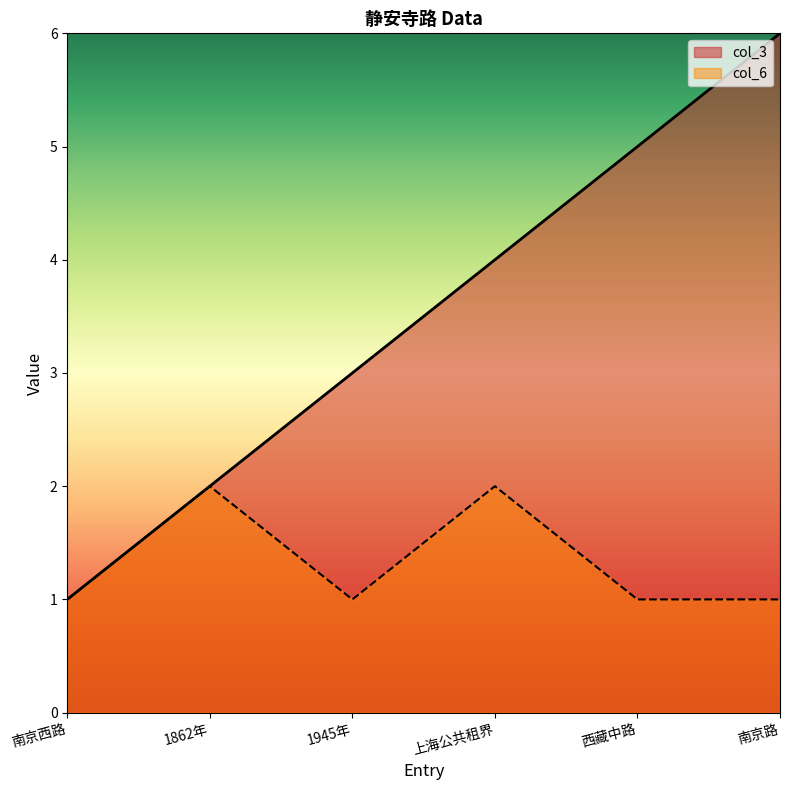

True or false: col_3 has a value of 0 at 南京西路.

False